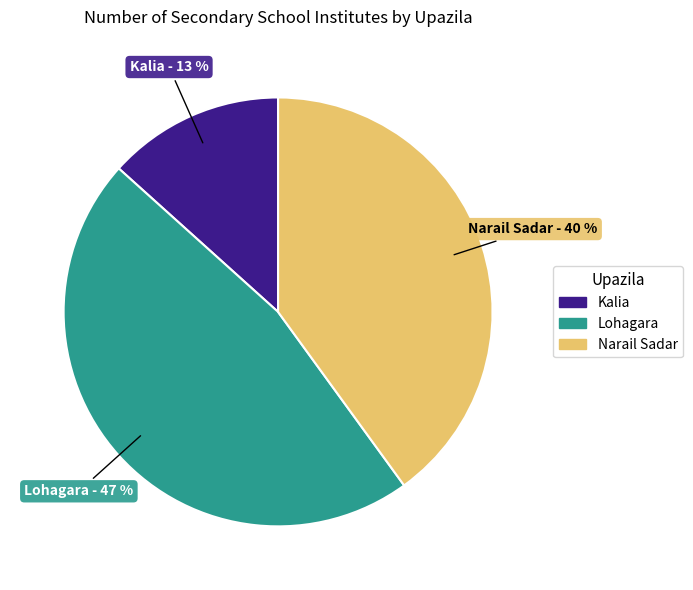

Is it true that Narail Sadar is 48% of the pie?

False